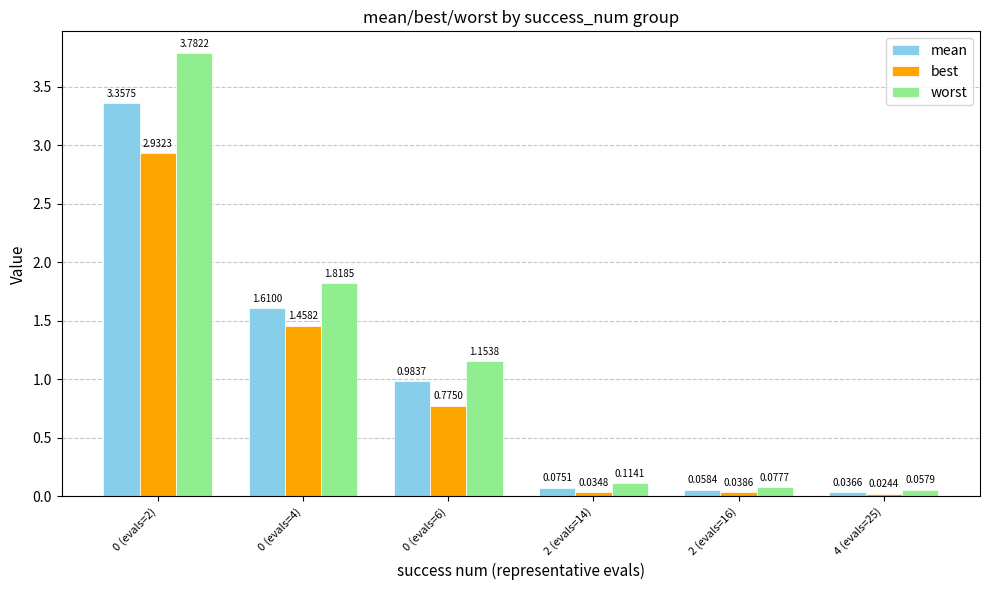

Rank the series by their average value, from lowest to highest.

best, mean, worst